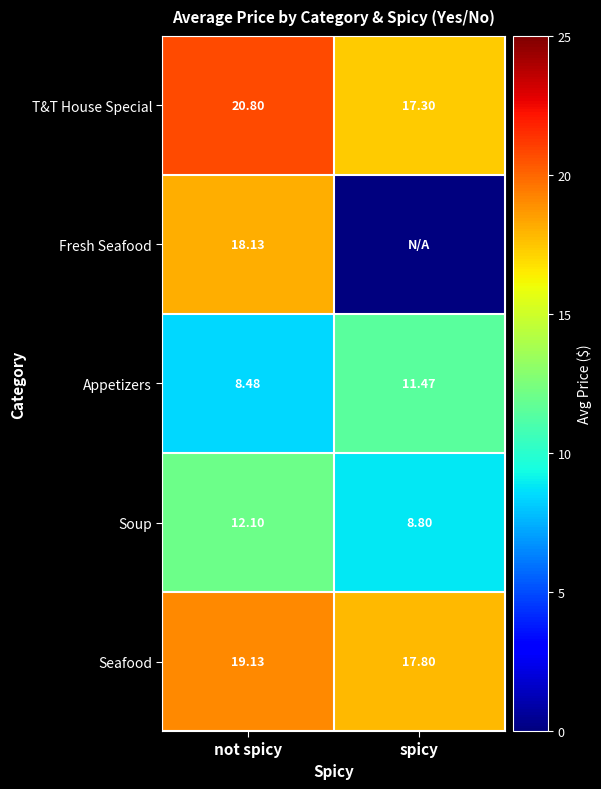

Which has a higher value, not spicy or spicy?

not spicy